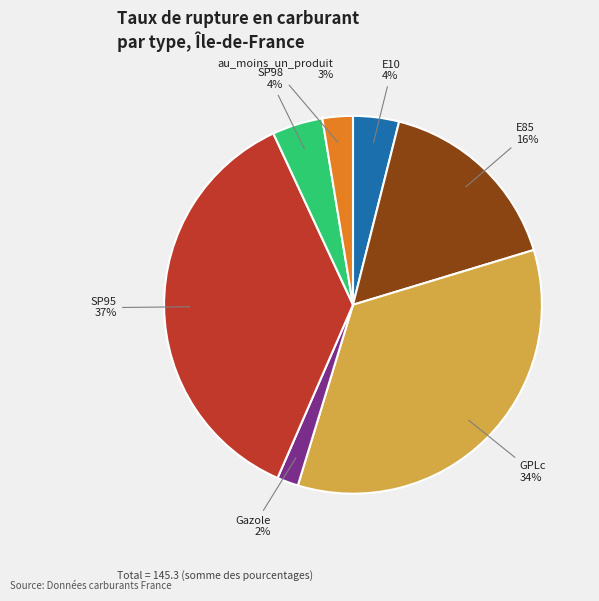

To the nearest percent, what is the average slice percentage?

14%